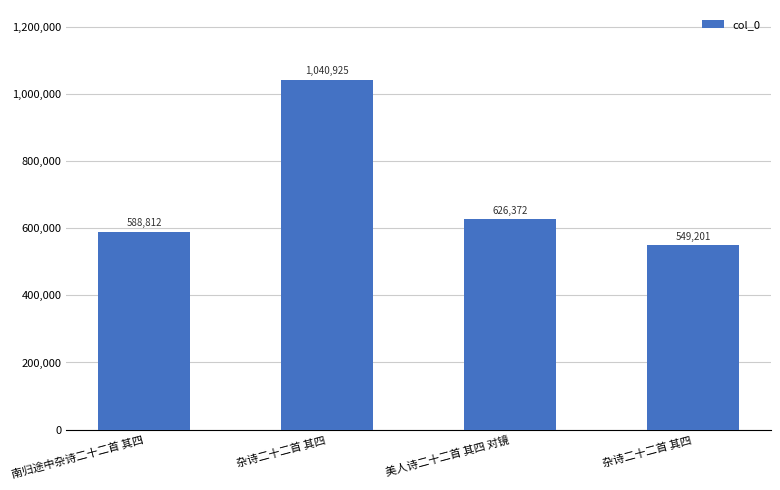

Does the chart contain stacked bars?

No